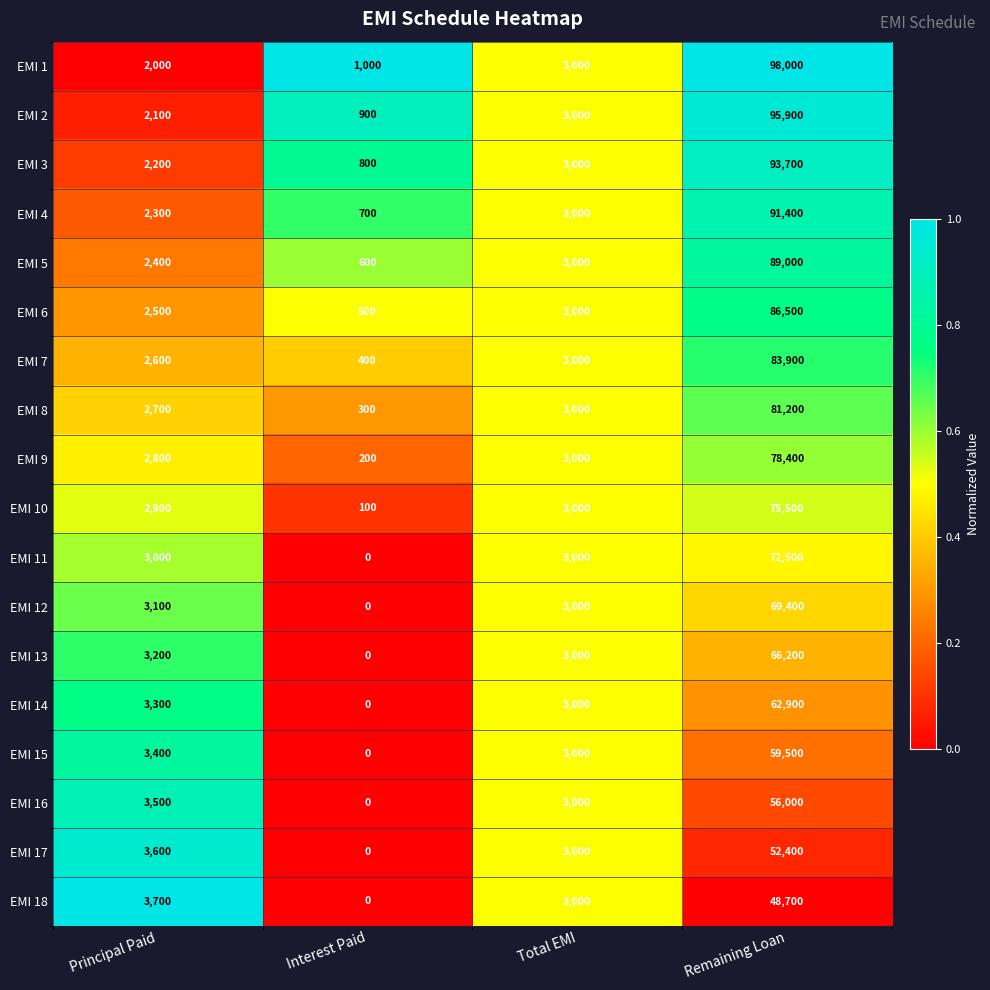

Between Principal Paid and Remaining Loan, which series saw the biggest shift?

EMI 1